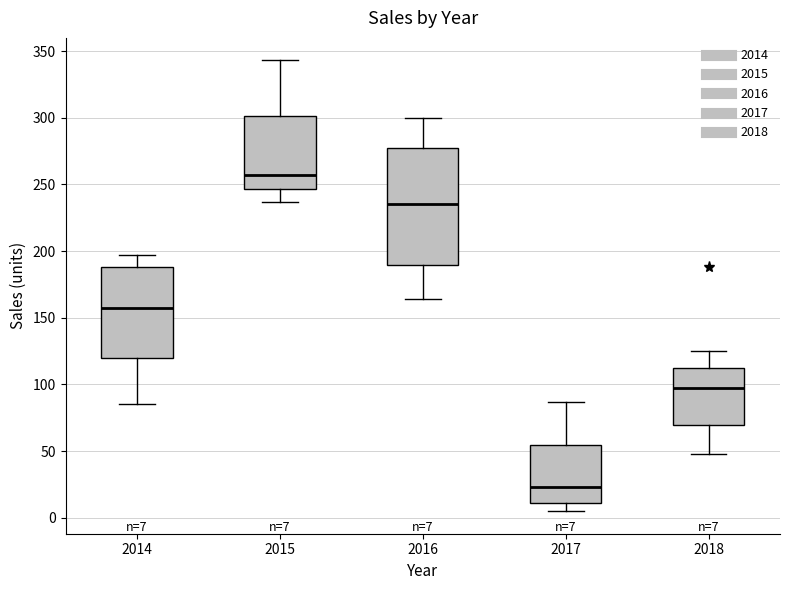

Which box has the lowest median line?

2017